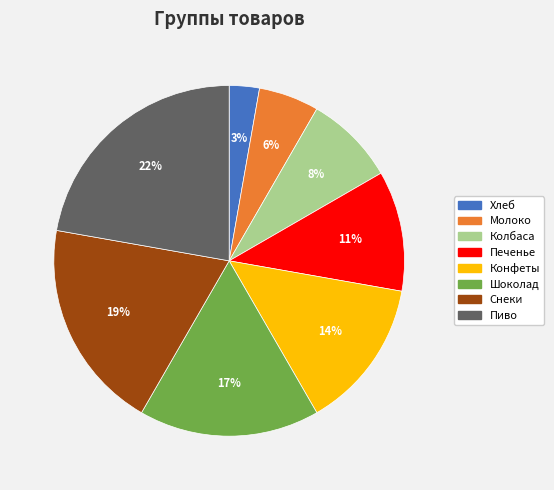

How many slices are in this pie chart?

8